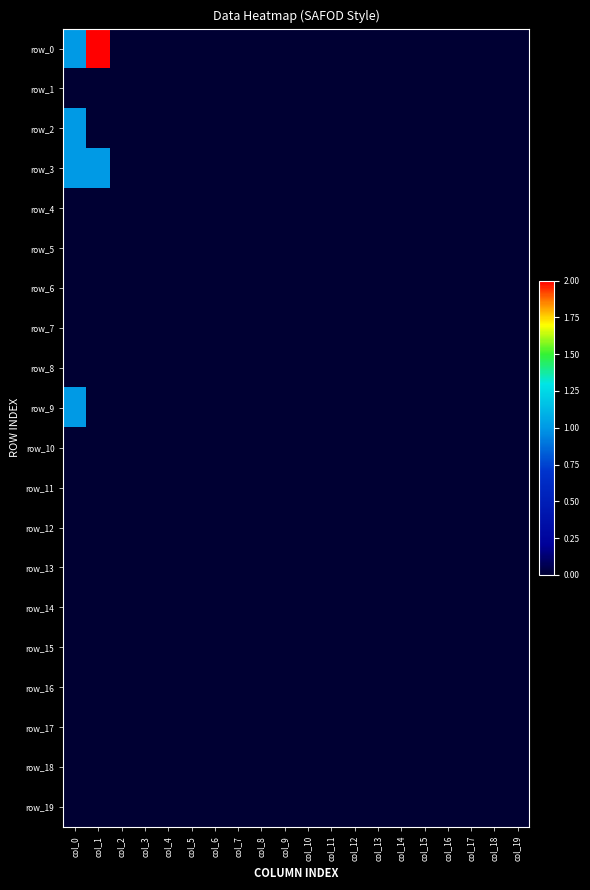

Where is row_14 nearest to the value 0?

col_0